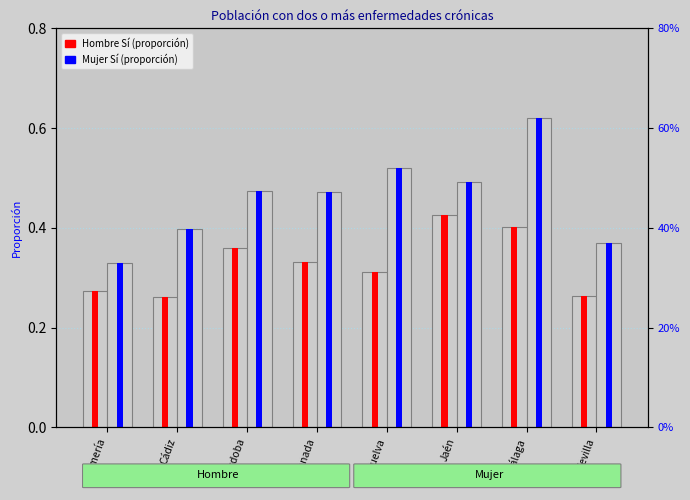

Rank the series by their maximum value, from lowest to highest.

Hombre_Sí, Mujer_Sí